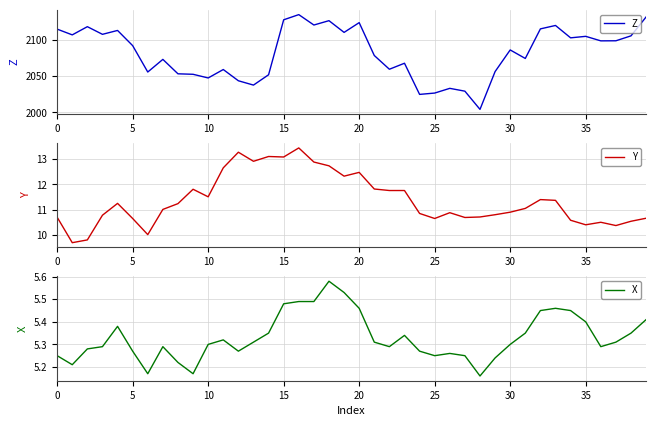

What is the minimum value shown in the chart?

5.2